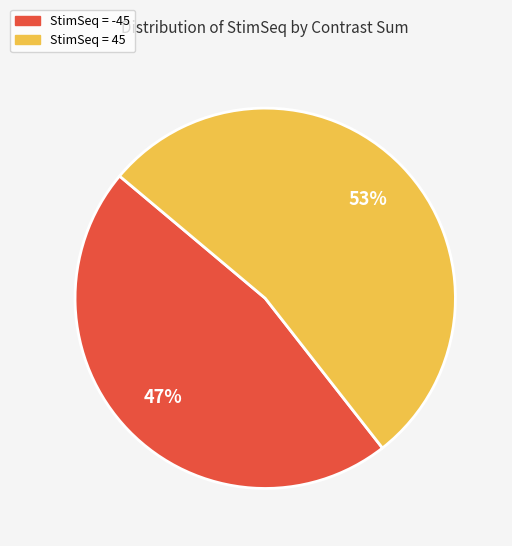

Is there a majority slice in this chart?

Yes